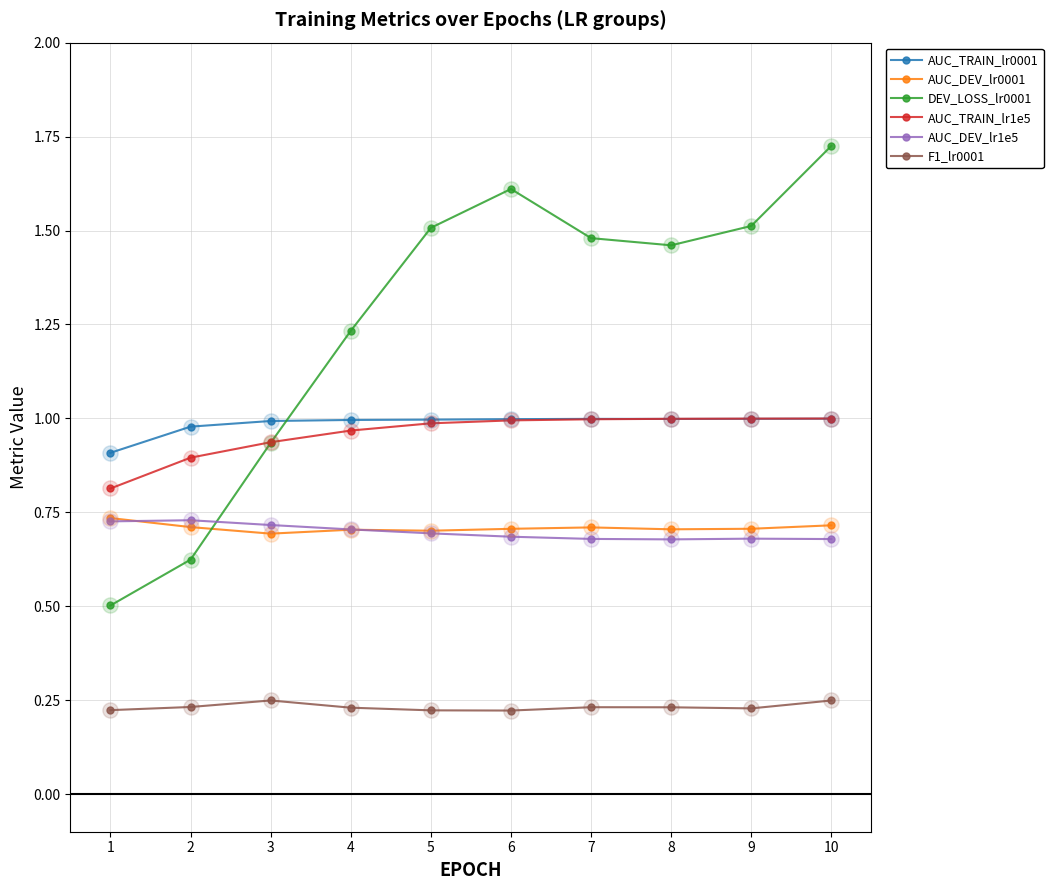

Which series has the largest total across all categories?

DEV_LOSS_lr0001